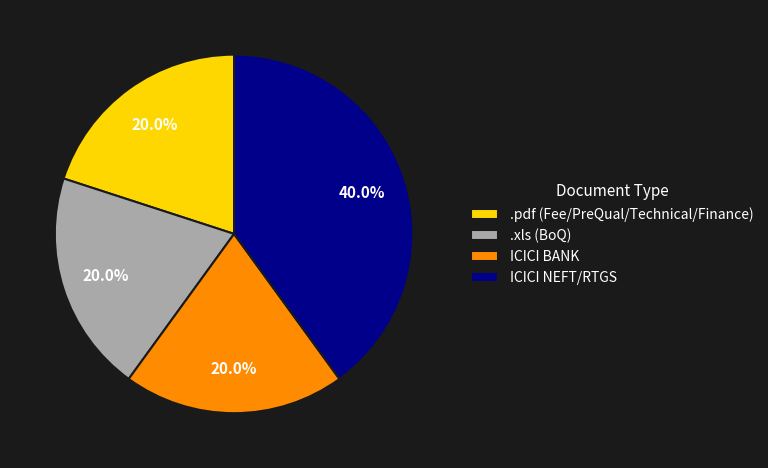

Is there a majority slice in this chart?

No